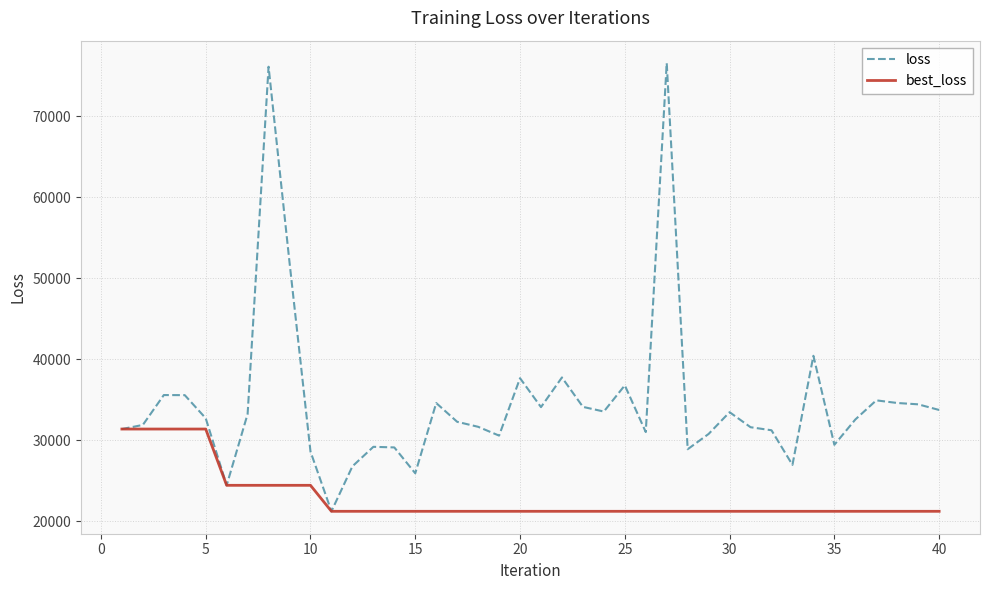

What is the smallest value displayed?

21198.2